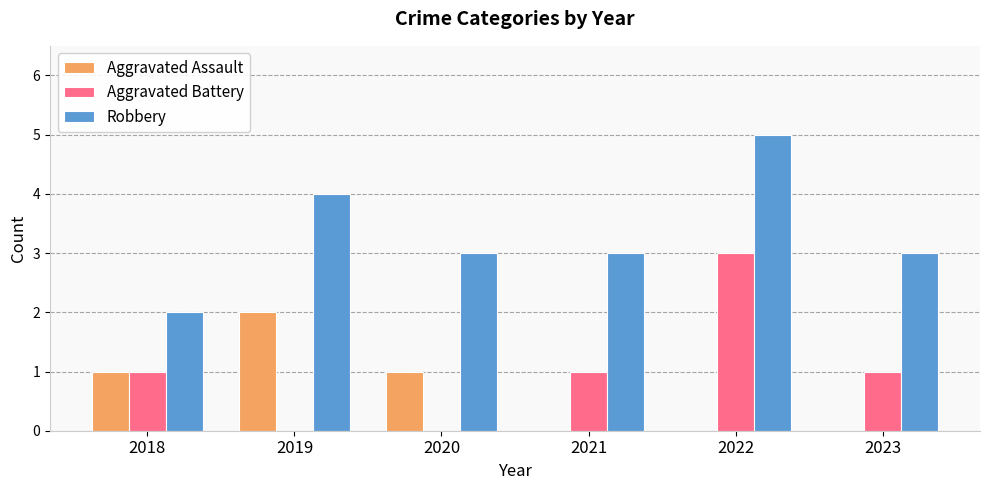

Is the value of Aggravated Assault at 2022 greater than the value of Aggravated Battery at 2018?

No